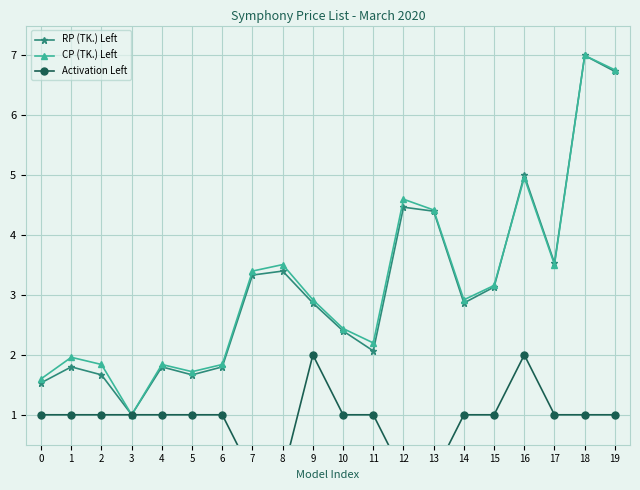

Does the chart display data point markers on the line(s)?

Yes